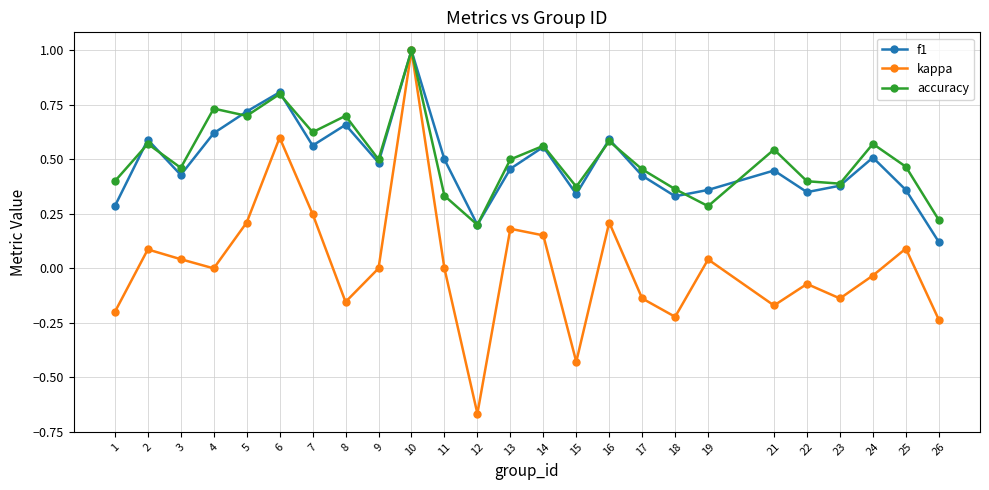

What is the difference between the second highest and minimum values in the kappa series?

1.3